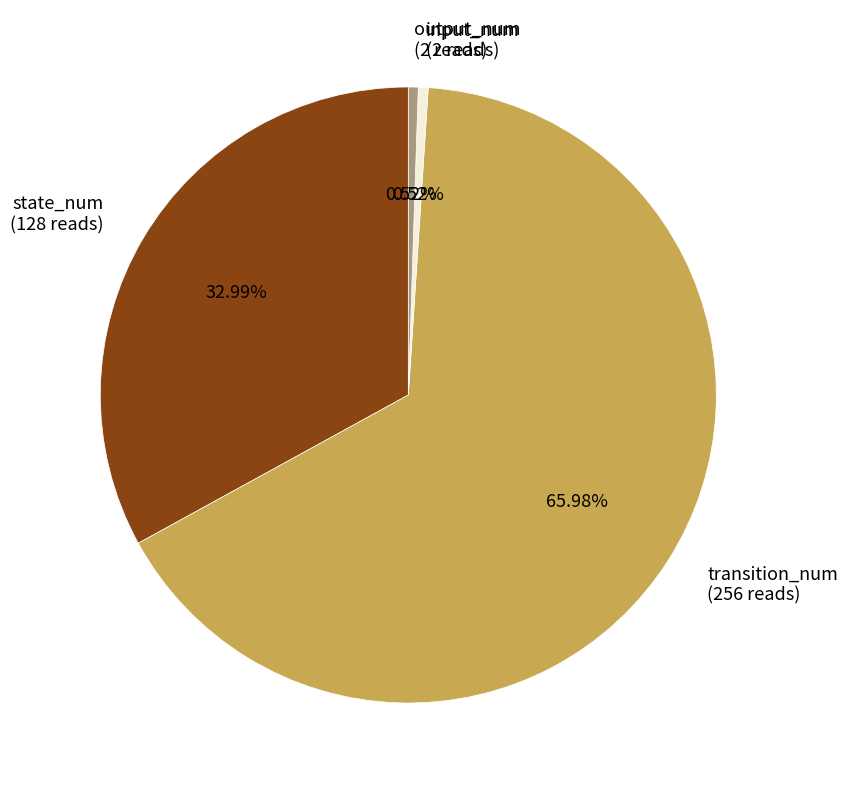

True or false: input_num accounts for 12% of the total.

False